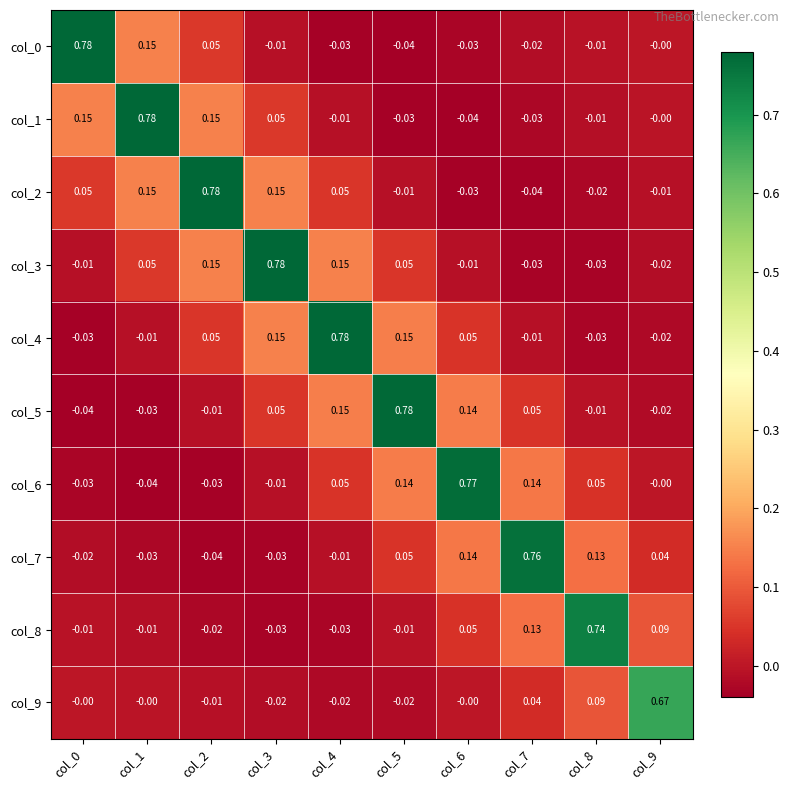

Reading left to right, list all the values displayed in this chart.

col_0: col_0=0.8	col_1=0.1	col_2=0.1	col_3=-0.0	col_4=-0.0	col_5=-0.0	col_6=-0.0	col_7=-0.0	col_8=-0.0	col_9=-0.0
col_1: col_0=0.1	col_1=0.8	col_2=0.1	col_3=0.1	col_4=-0.0	col_5=-0.0	col_6=-0.0	col_7=-0.0	col_8=-0.0	col_9=-0.0
col_2: col_0=0.1	col_1=0.1	col_2=0.8	col_3=0.1	col_4=0.1	col_5=-0.0	col_6=-0.0	col_7=-0.0	col_8=-0.0	col_9=-0.0
col_3: col_0=-0.0	col_1=0.1	col_2=0.1	col_3=0.8	col_4=0.1	col_5=0.1	col_6=-0.0	col_7=-0.0	col_8=-0.0	col_9=-0.0
col_4: col_0=-0.0	col_1=-0.0	col_2=0.1	col_3=0.1	col_4=0.8	col_5=0.1	col_6=0.1	col_7=-0.0	col_8=-0.0	col_9=-0.0
col_5: col_0=-0.0	col_1=-0.0	col_2=-0.0	col_3=0.1	col_4=0.1	col_5=0.8	col_6=0.1	col_7=0.1	col_8=-0.0	col_9=-0.0
col_6: col_0=-0.0	col_1=-0.0	col_2=-0.0	col_3=-0.0	col_4=0.1	col_5=0.1	col_6=0.8	col_7=0.1	col_8=0.1	col_9=-0.0
col_7: col_0=-0.0	col_1=-0.0	col_2=-0.0	col_3=-0.0	col_4=-0.0	col_5=0.1	col_6=0.1	col_7=0.8	col_8=0.1	col_9=0.0
col_8: col_0=-0.0	col_1=-0.0	col_2=-0.0	col_3=-0.0	col_4=-0.0	col_5=-0.0	col_6=0.1	col_7=0.1	col_8=0.7	col_9=0.1
col_9: col_0=-0.0	col_1=-0.0	col_2=-0.0	col_3=-0.0	col_4=-0.0	col_5=-0.0	col_6=-0.0	col_7=0.0	col_8=0.1	col_9=0.7